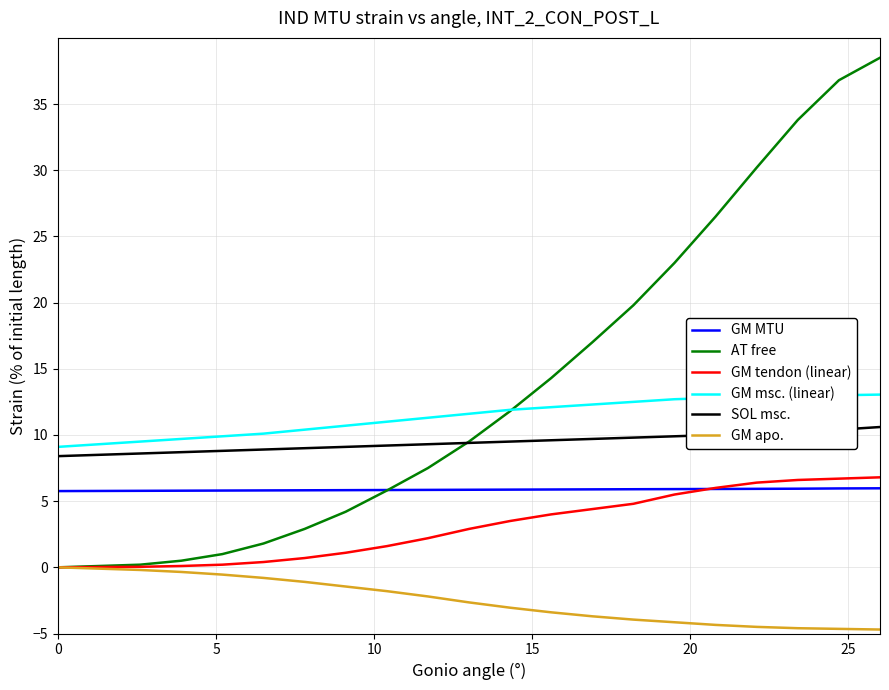

Which series has the largest range (max minus min)?

AT free